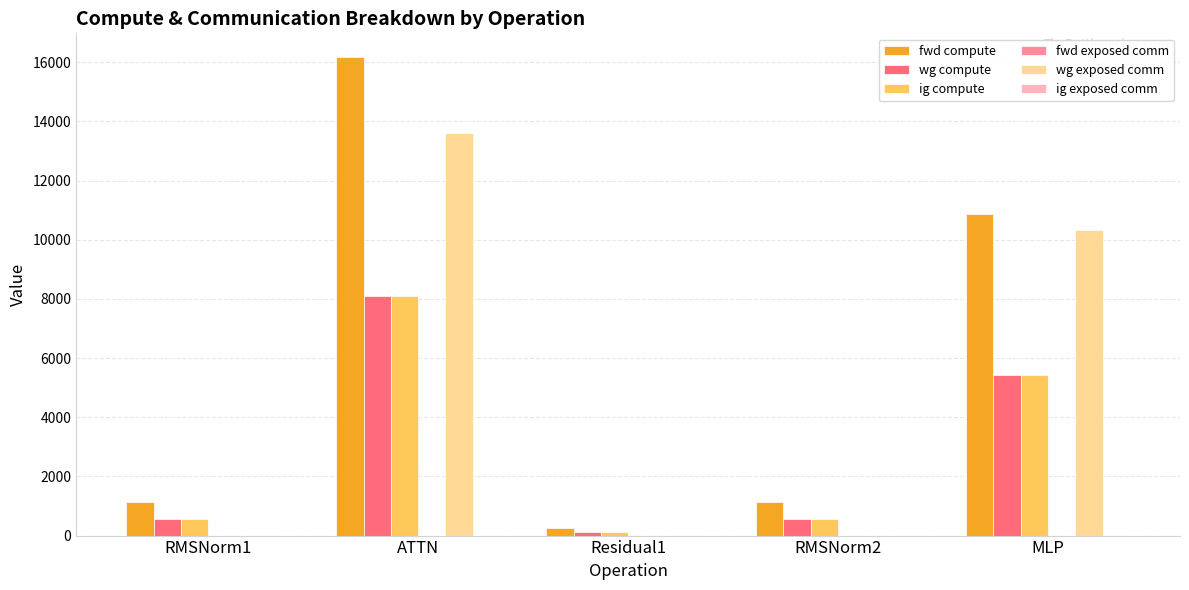

True or false: wg exposed comm has a value of 8091.5 at Residual1.

False